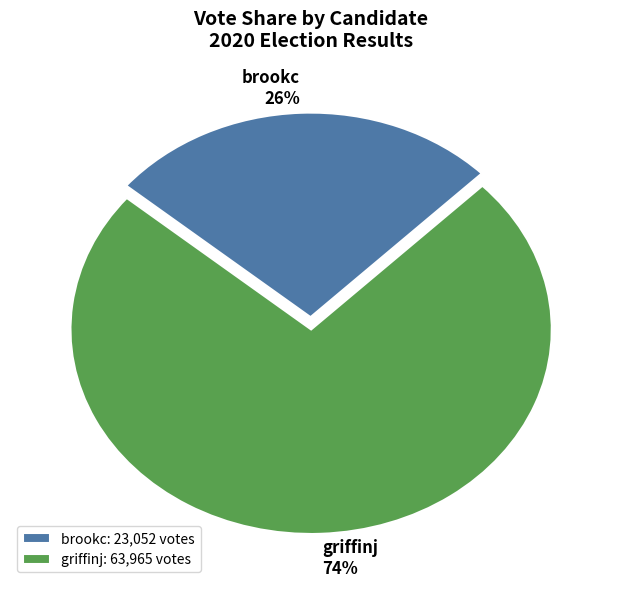

What percentage is the griffinj slice, to the nearest percent?

74%